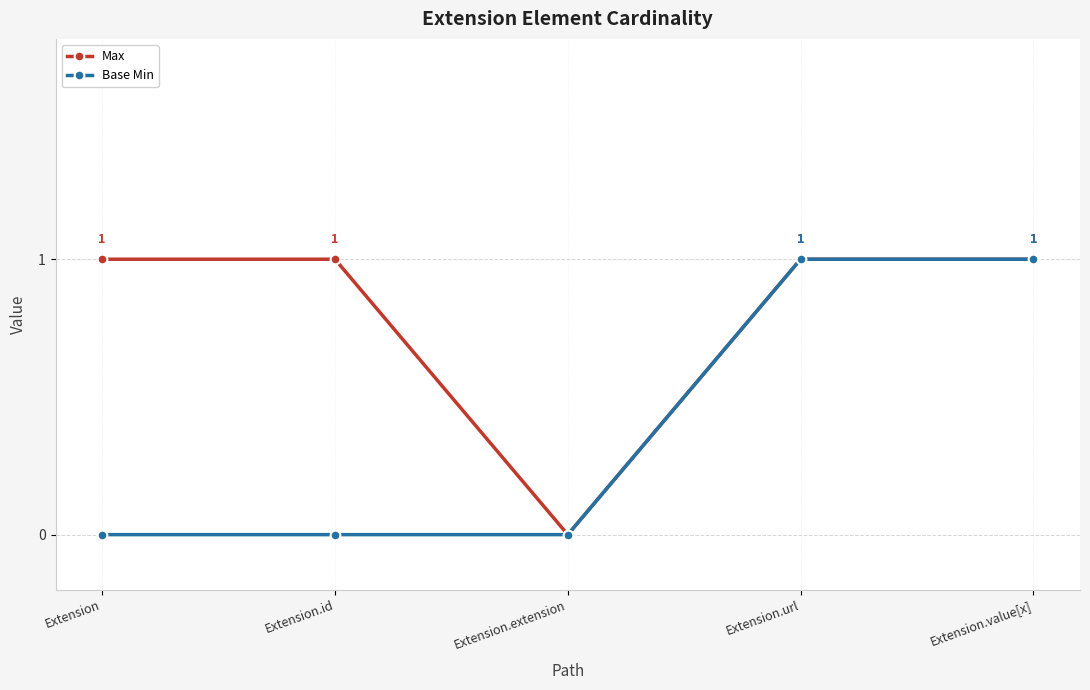

Which series has the largest total across all categories?

Max